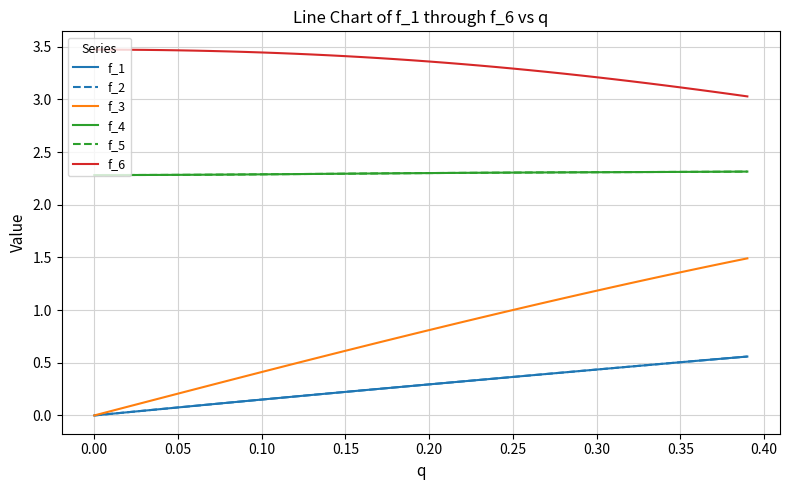

Is this an area chart (filled region under the line)?

No